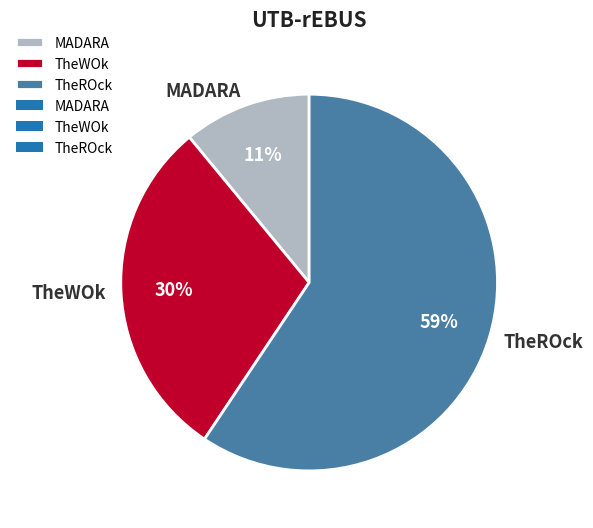

Rank the categories by value from lowest to highest.

MADARA, TheWOk, TheROck